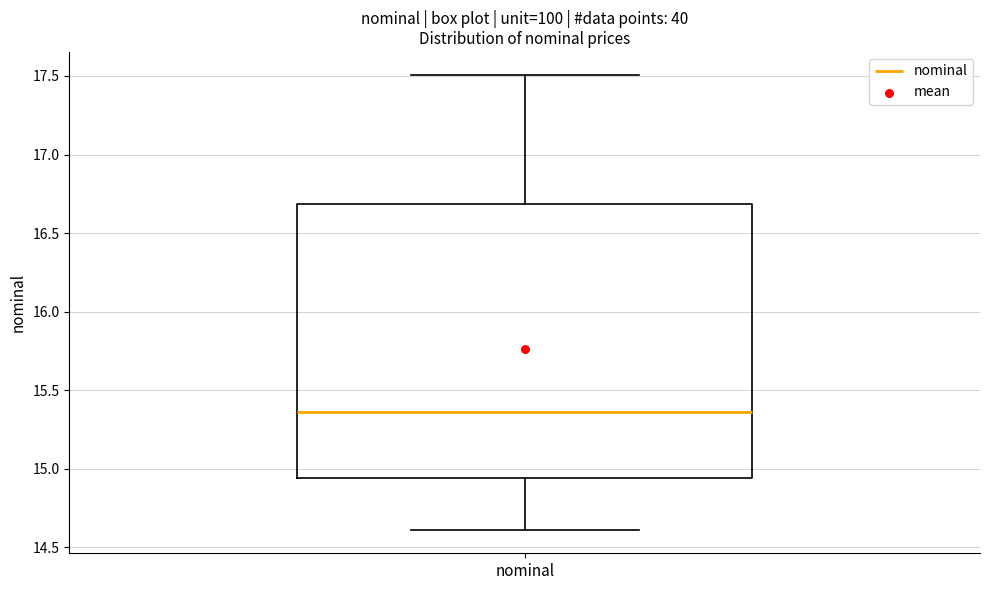

Where does the lower whisker of the box for nominal end on the y-axis? The values are not printed on the chart, so give them approximately, as read against the axis.

14.60